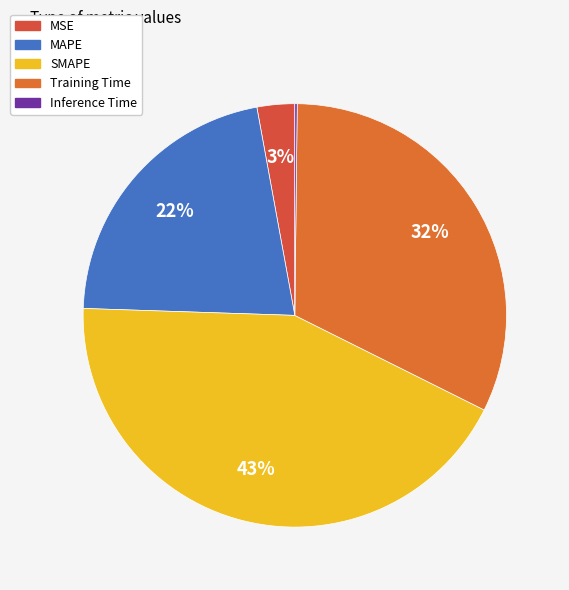

Rank the categories by value from lowest to highest.

Inference Time, MSE, MAPE, Training Time, SMAPE